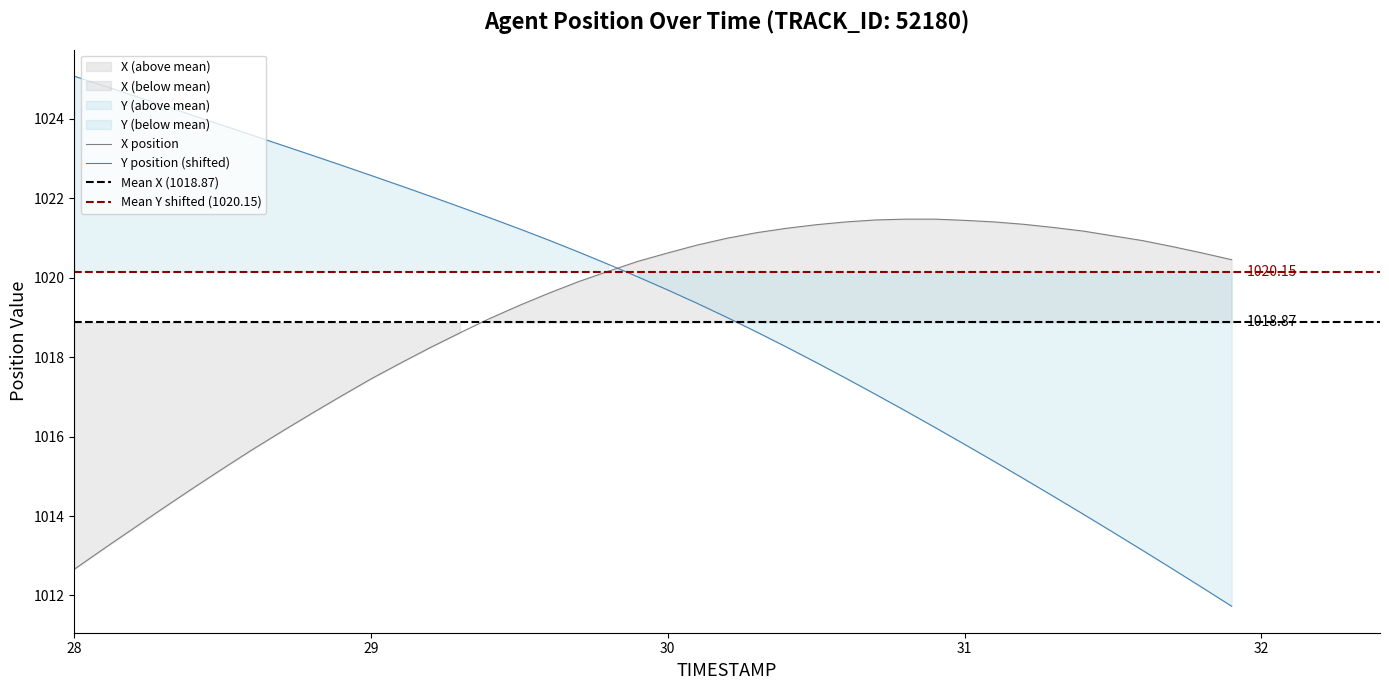

How many times do Y and X cross each other?

1